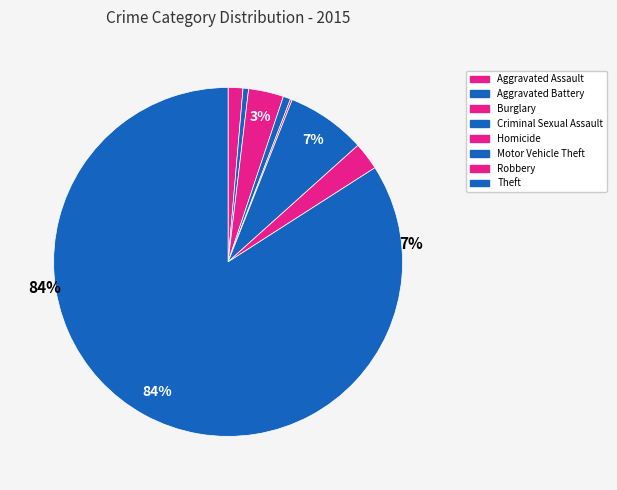

What percentage is the Motor Vehicle Theft slice, to the nearest percent?

7%